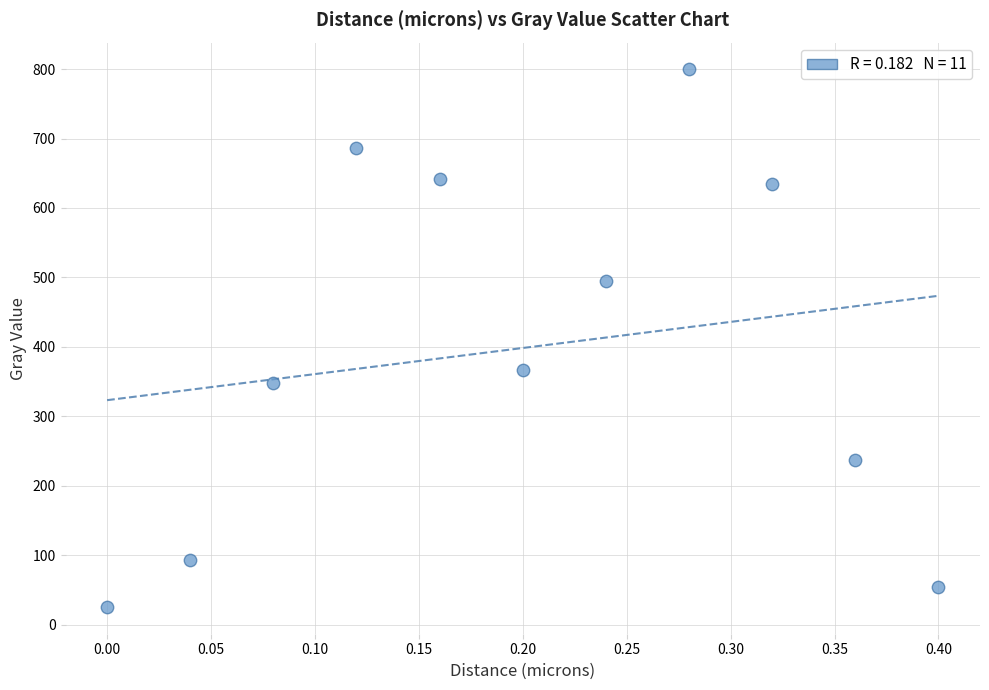

What Y value in the scatter plot is closest to 412?

367.3